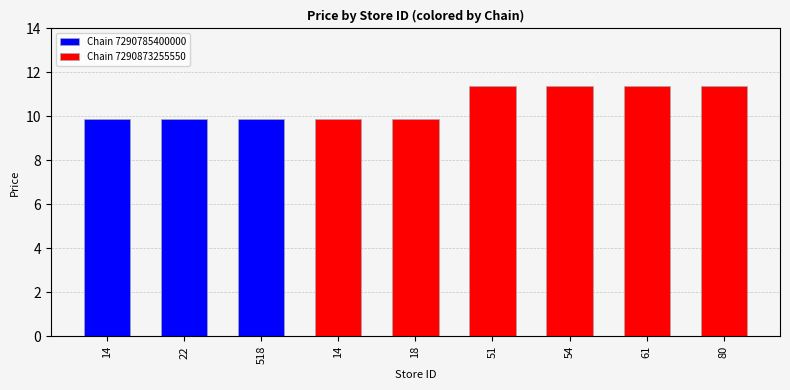

Read the value at 61.

11.4